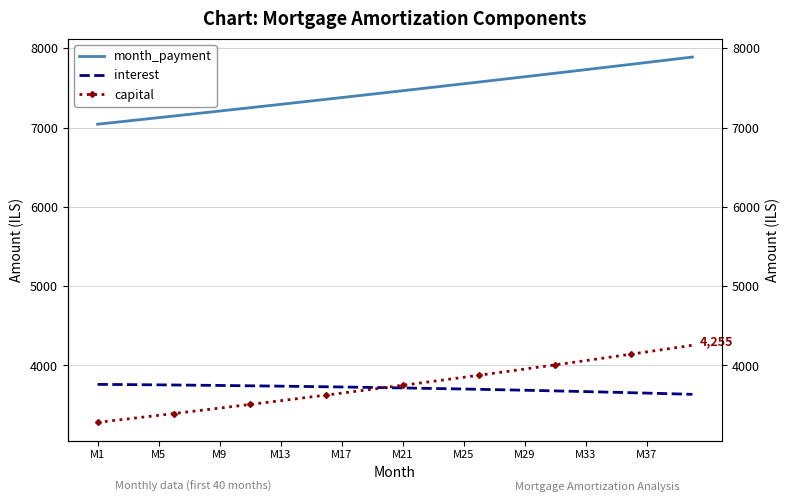

Is the value of capital at 34 greater than the value of interest at M21?

Yes